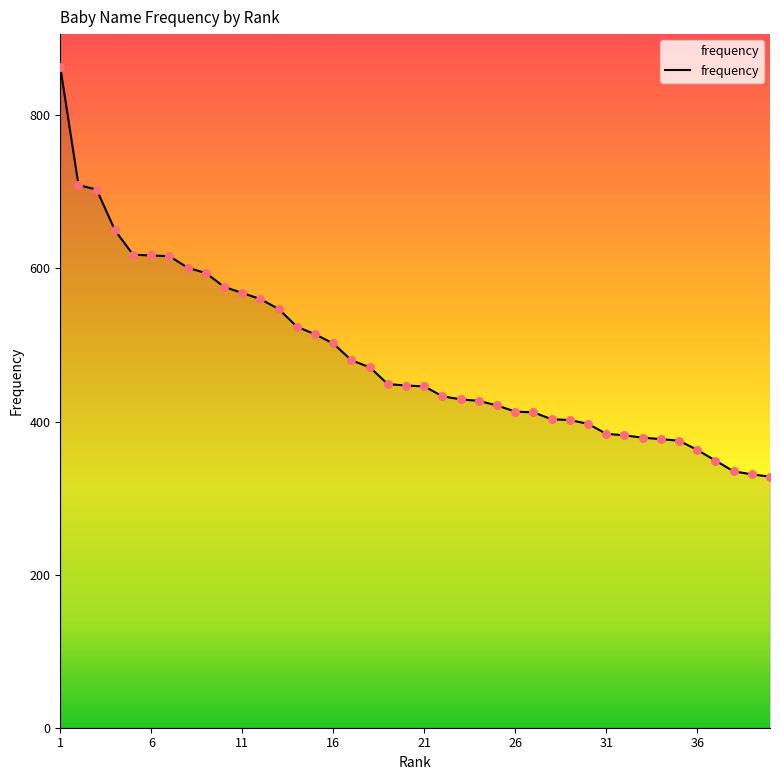

What is the difference between the maximum and minimum values?

535